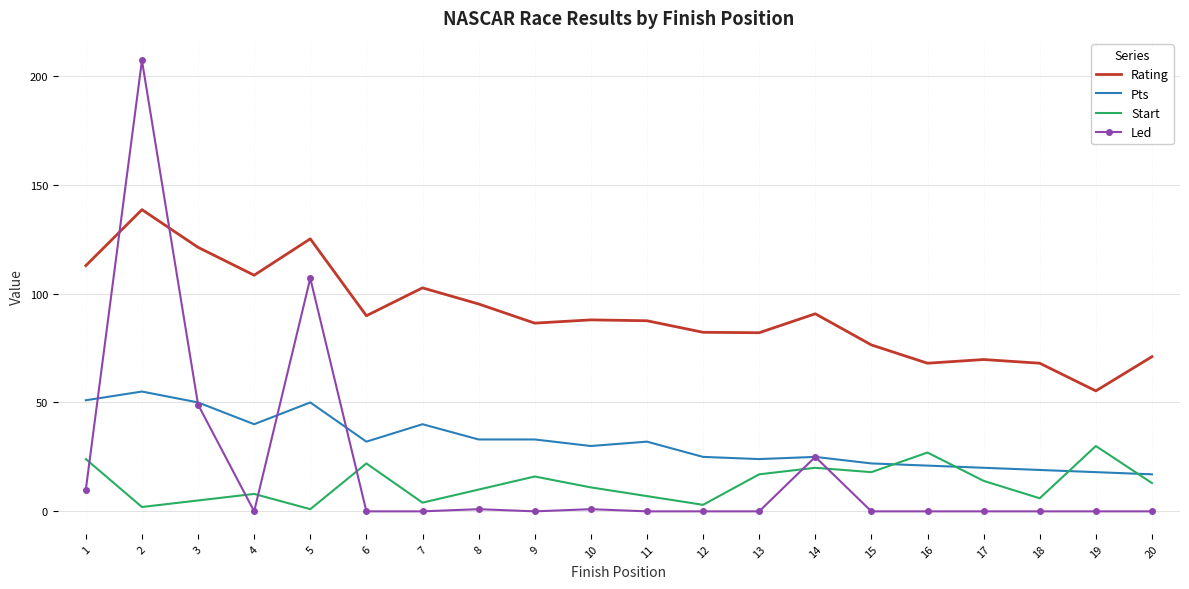

Is it true that Led equals 90.0 at 15?

False